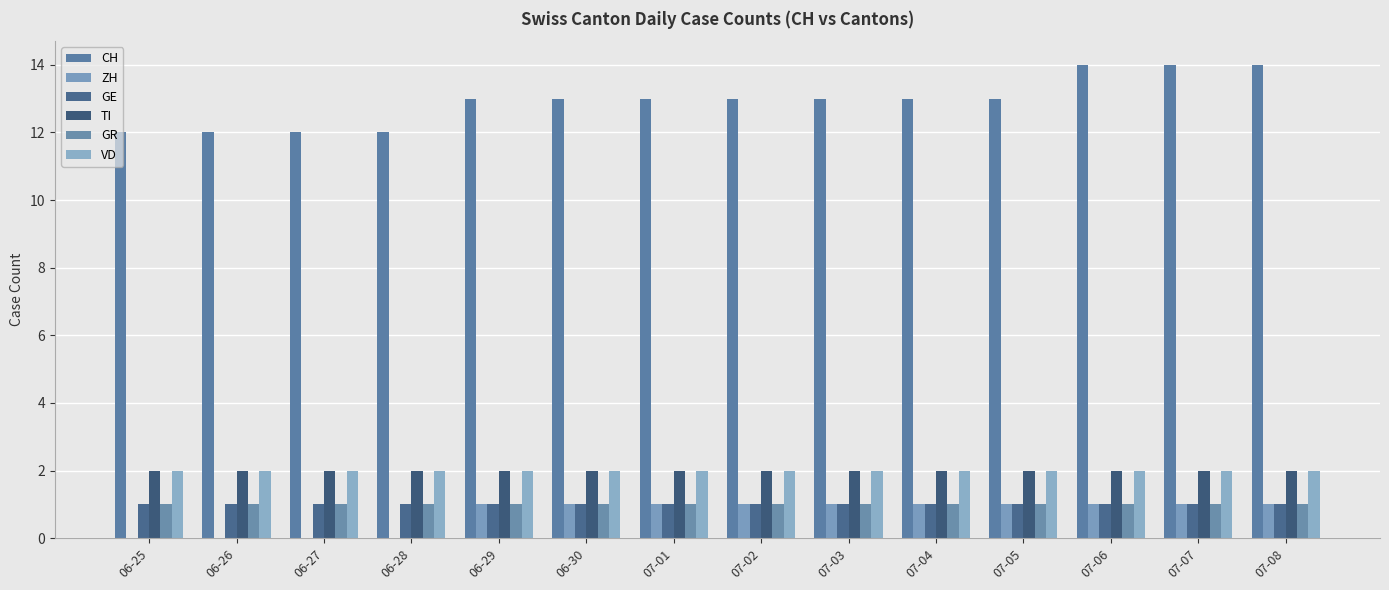

What is the average value of the GE series?

1